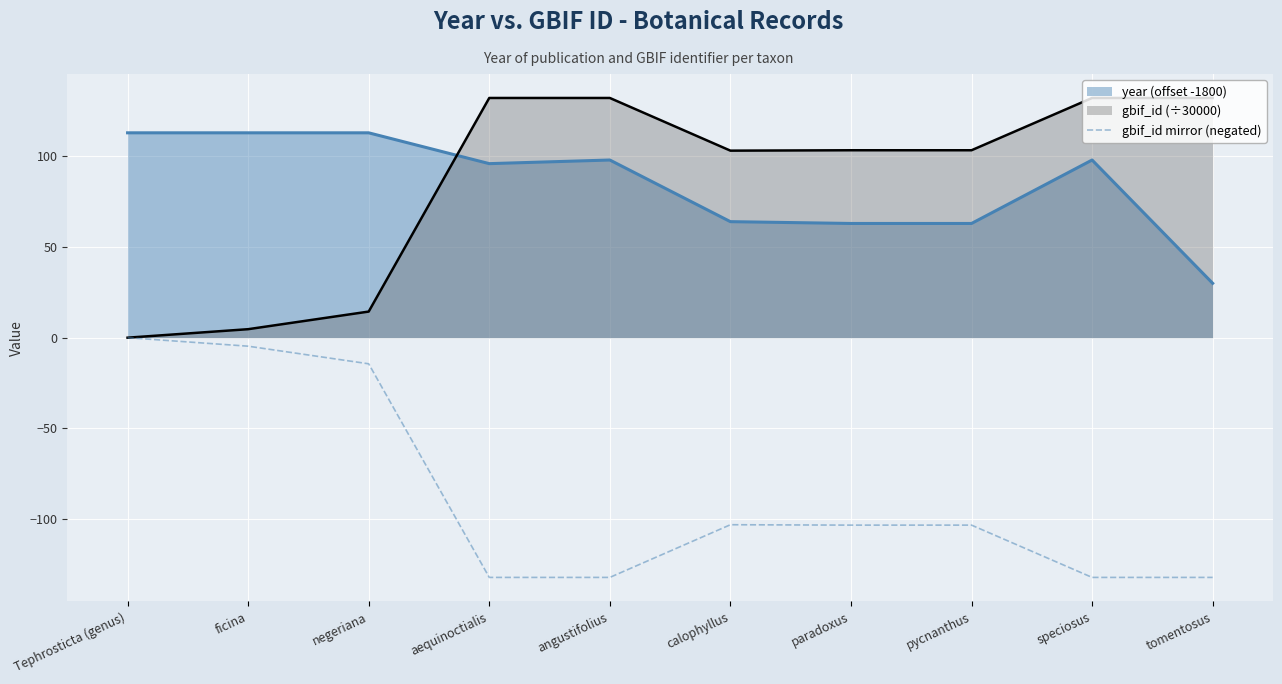

At which label is the value closest to -66?

calophyllus